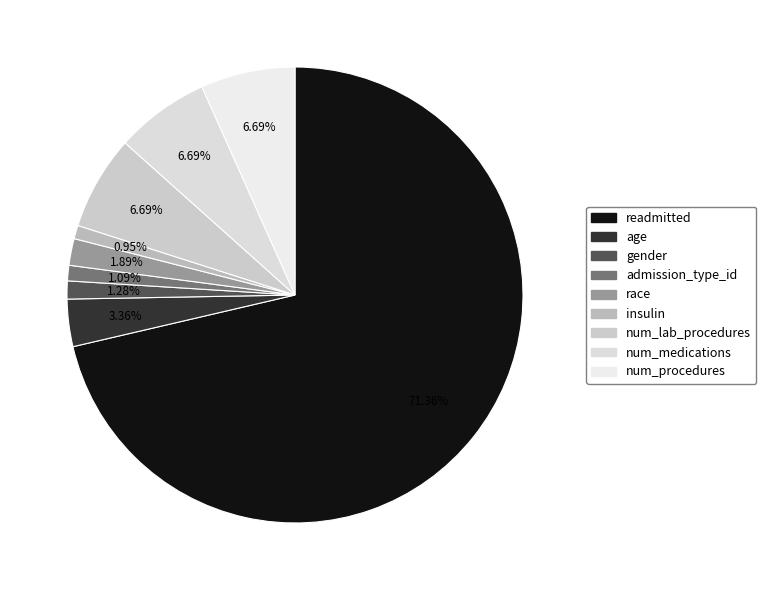

What is the largest slice in the pie chart?

readmitted